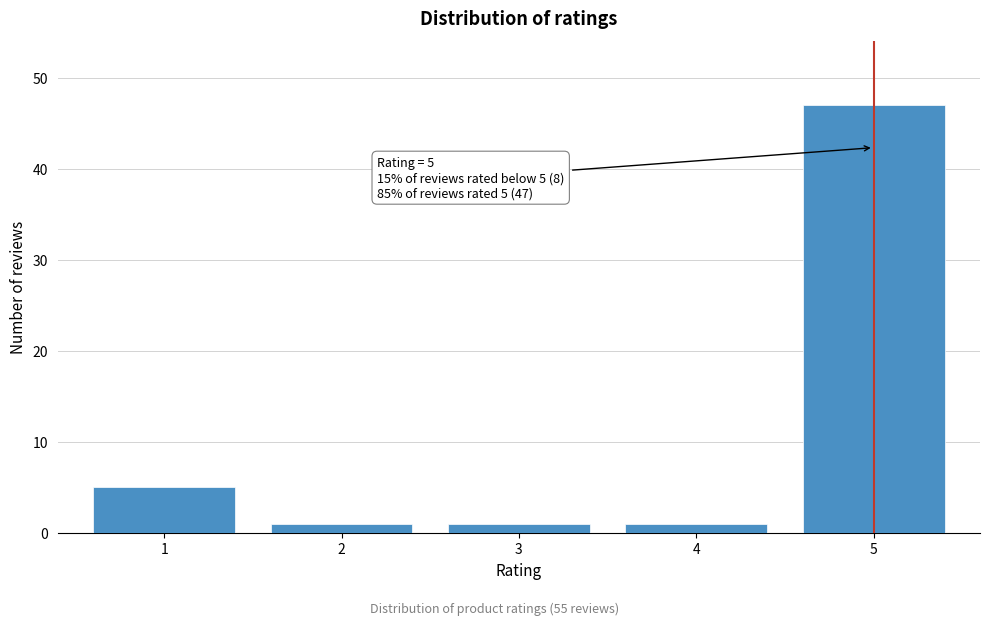

Reading left to right, list all the values displayed in this chart.

5	1	1	1	47